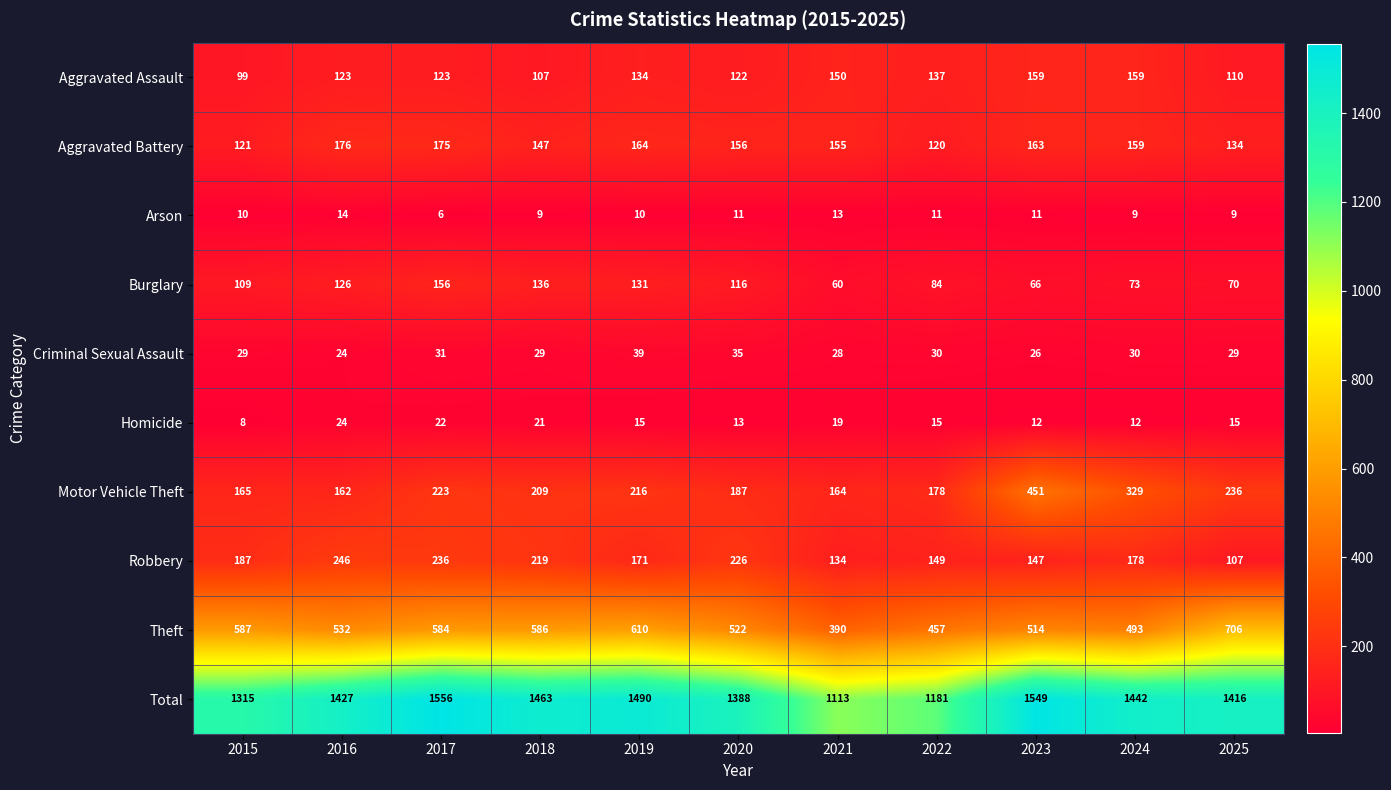

Count the number of data series in this chart.

10